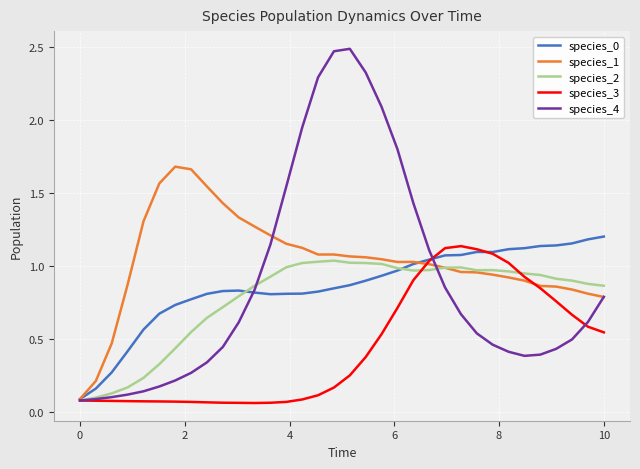

True or false: species_0 has more than 1 interior local peaks.

True